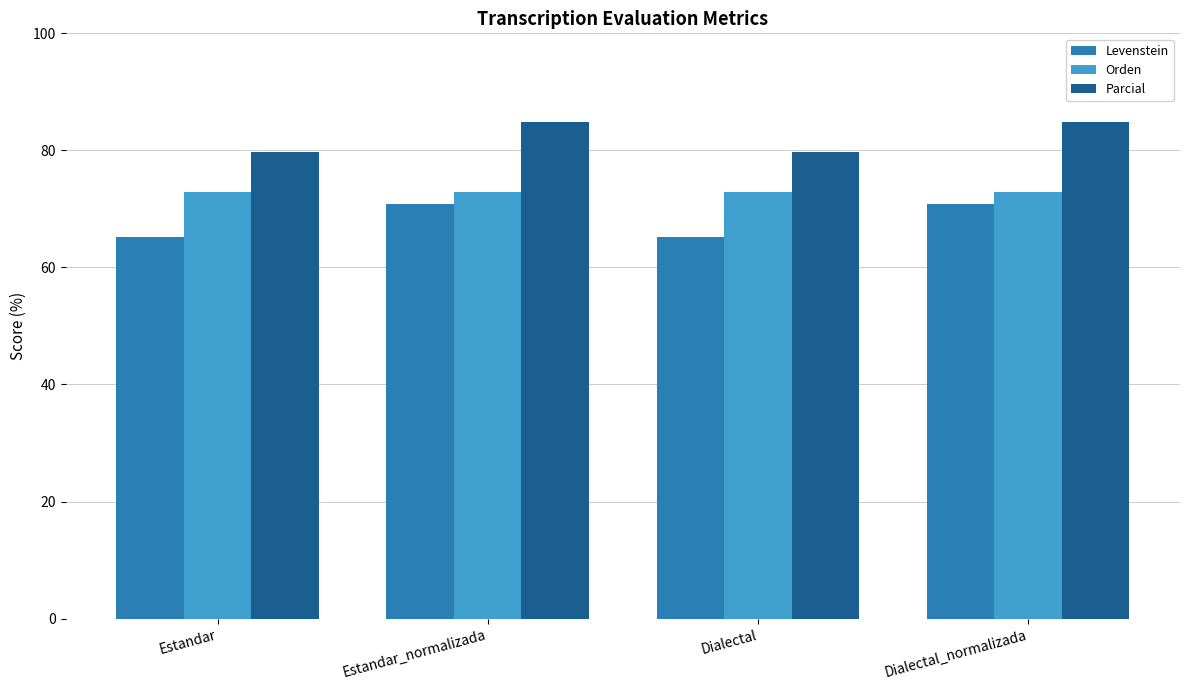

How many categories are shown in the chart?

4